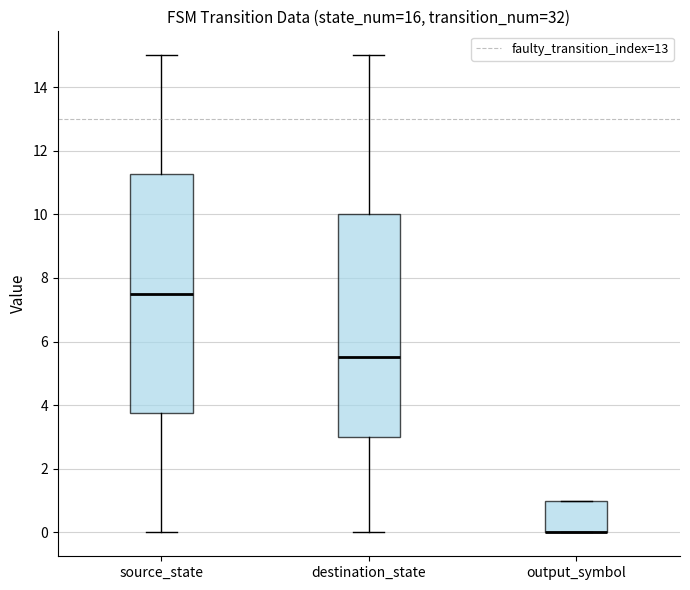

Which box is the tallest, from its lower edge to its upper edge?

source_state